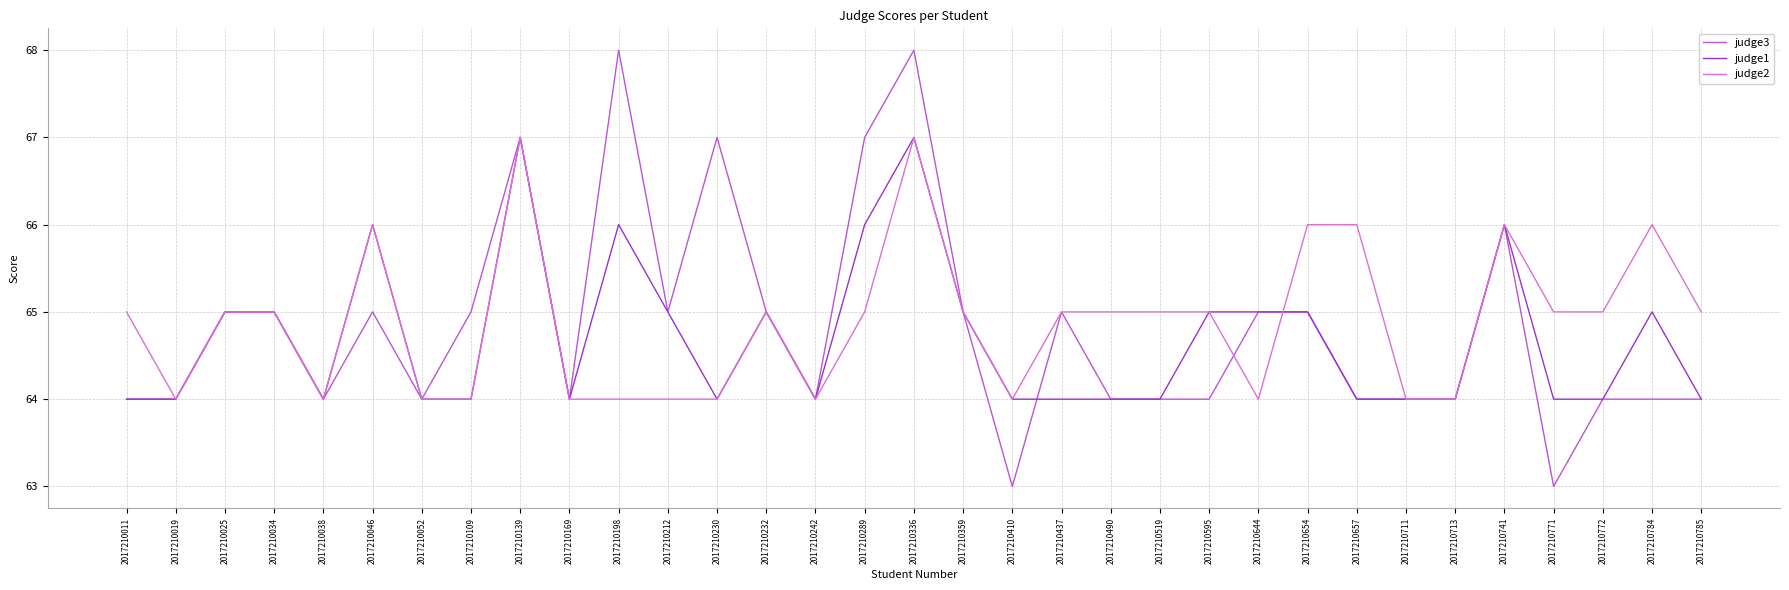

At 2017210289, list the series in order from smallest to largest.

judge2, judge1, judge3